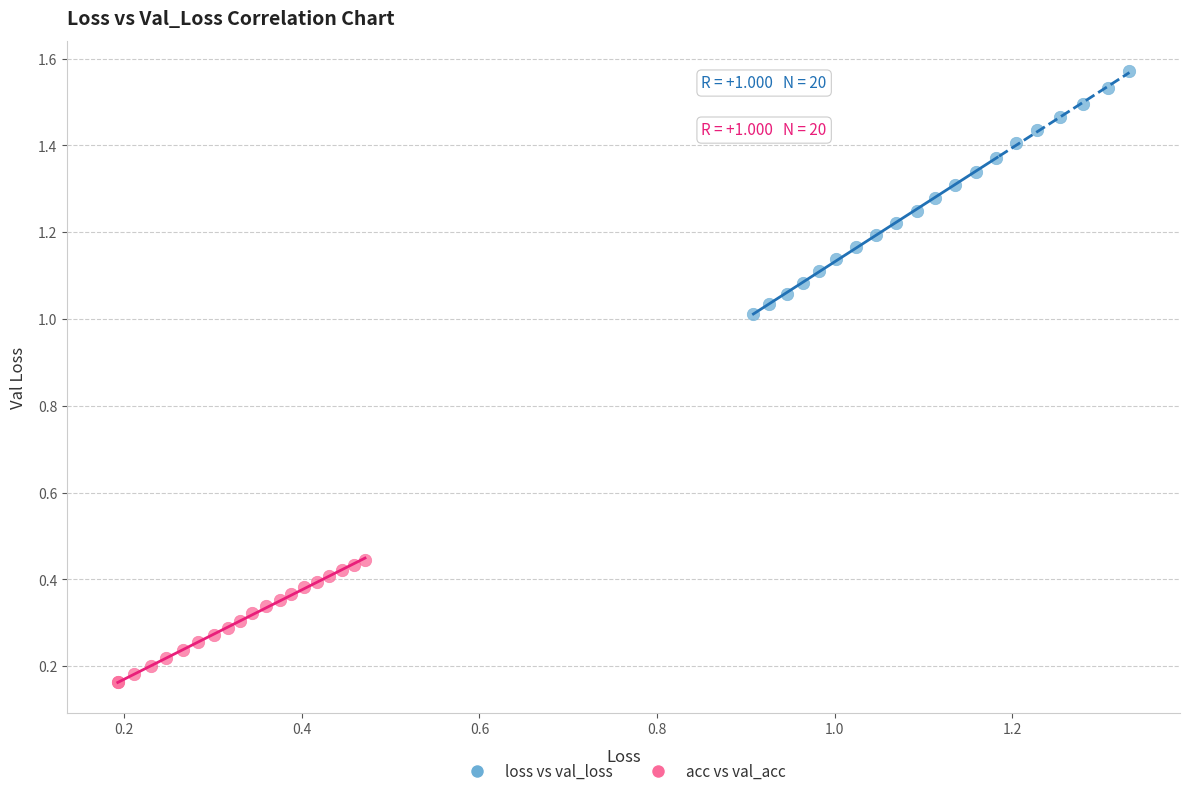

Which series reaches the maximum Y coordinate?

loss vs val_loss